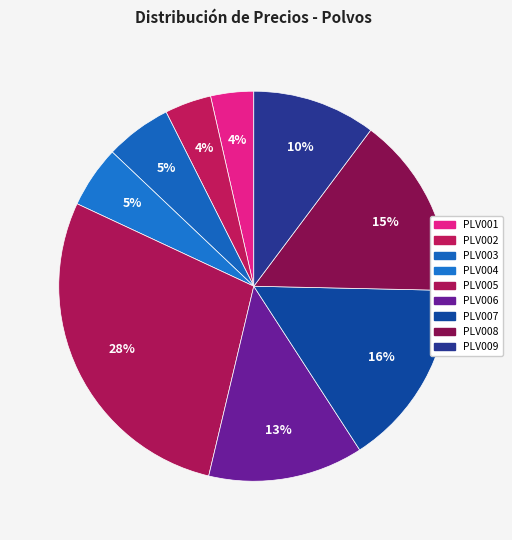

How many slices are in this pie chart?

9